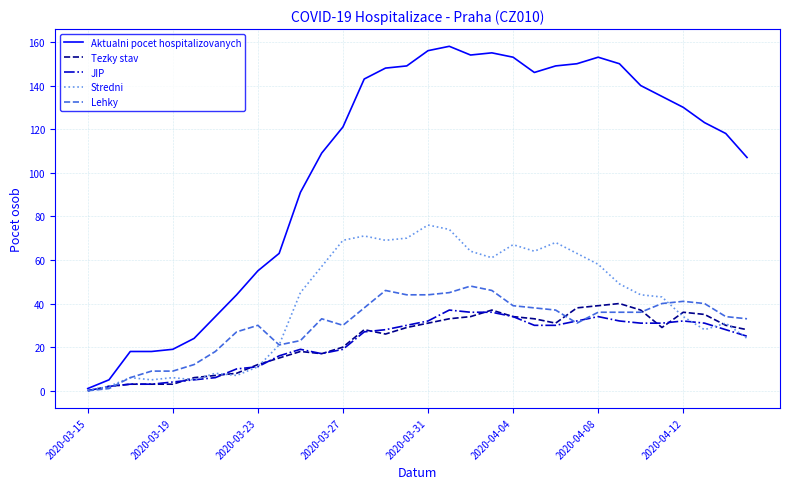

Which series has the largest total across all categories?

Aktualni pocet hospitalizovanych